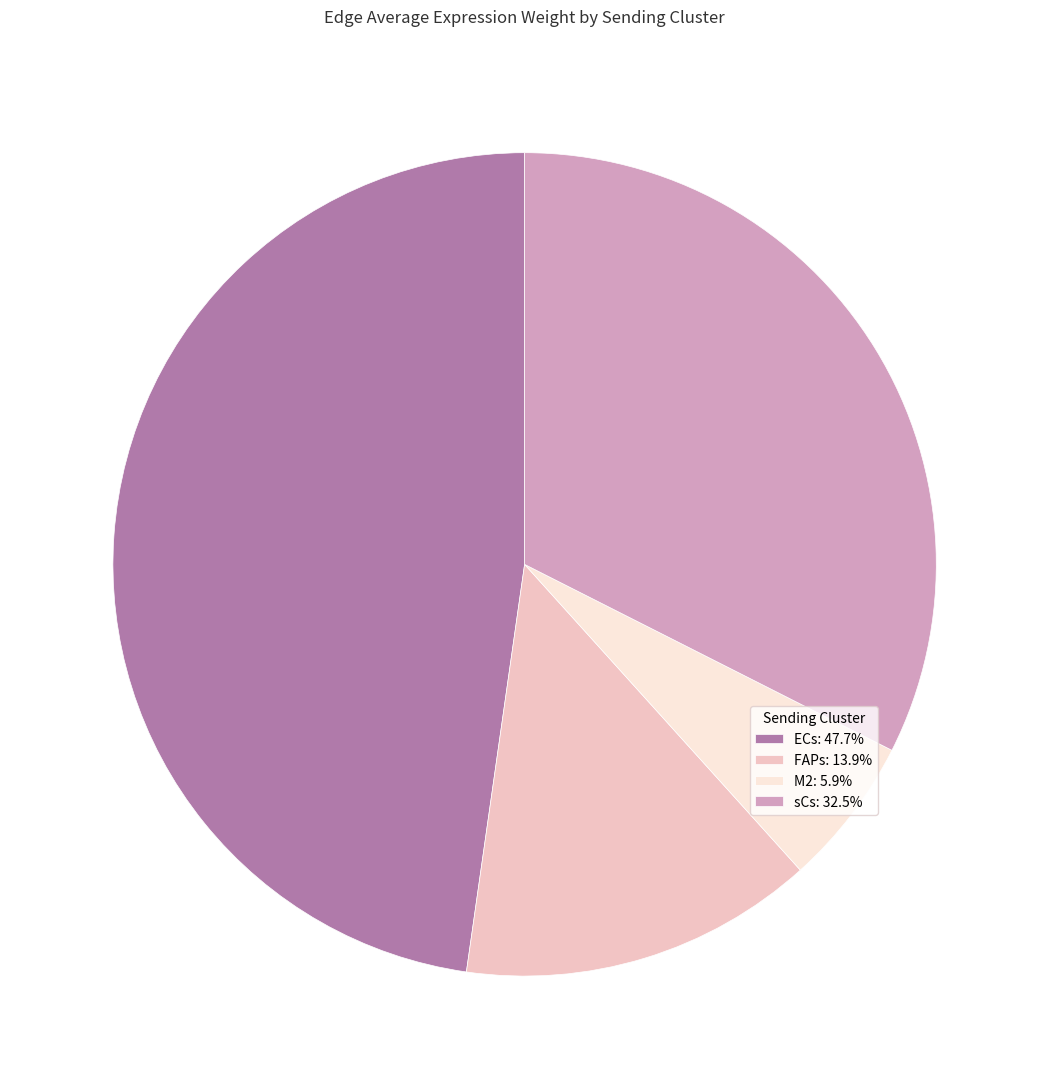

How many segments does this pie chart have?

4